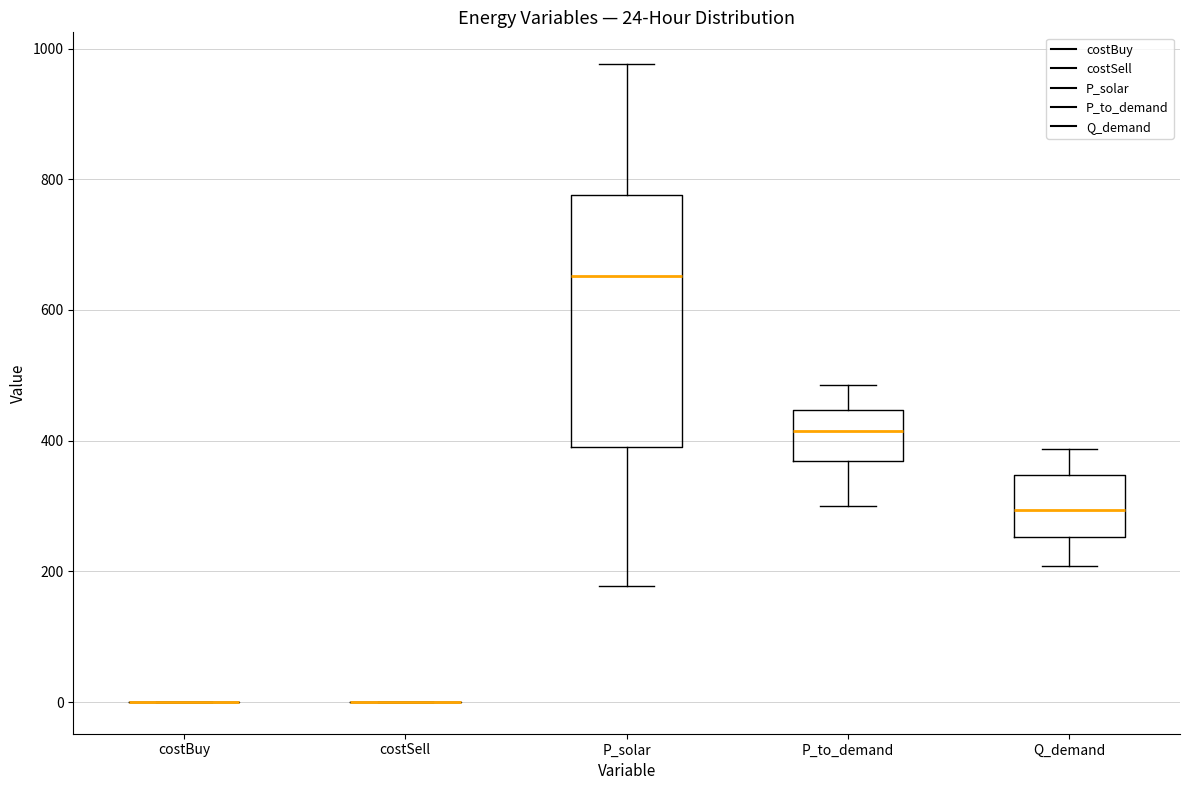

Comparing the boxes themselves (not the whiskers), which one is the tallest?

P_solar